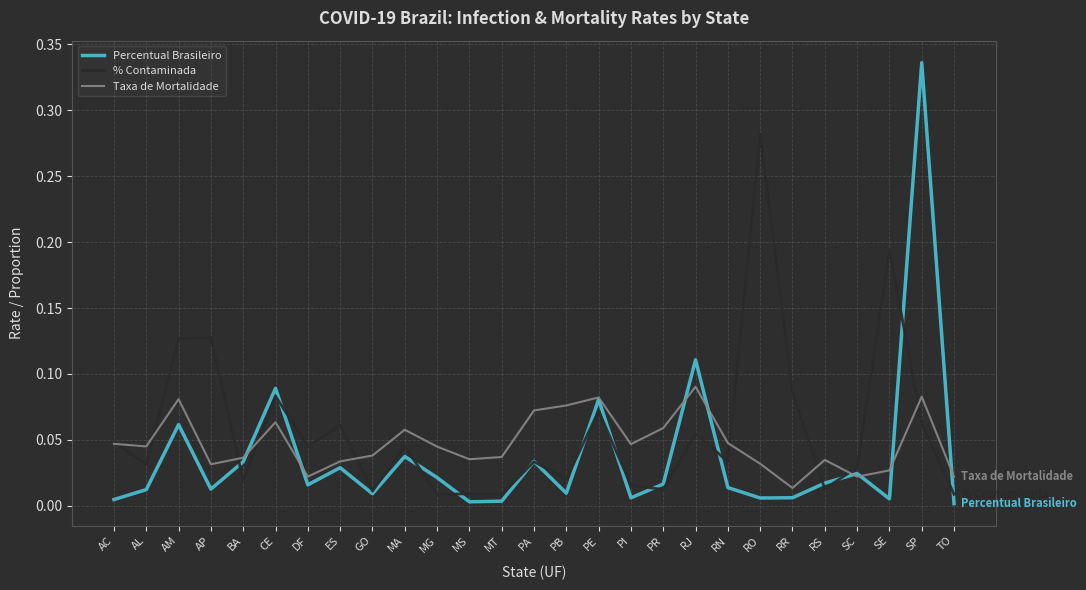

After their last crossing, which series has the higher values: % Contaminada or Percentual Brasileiro?

% Contaminada